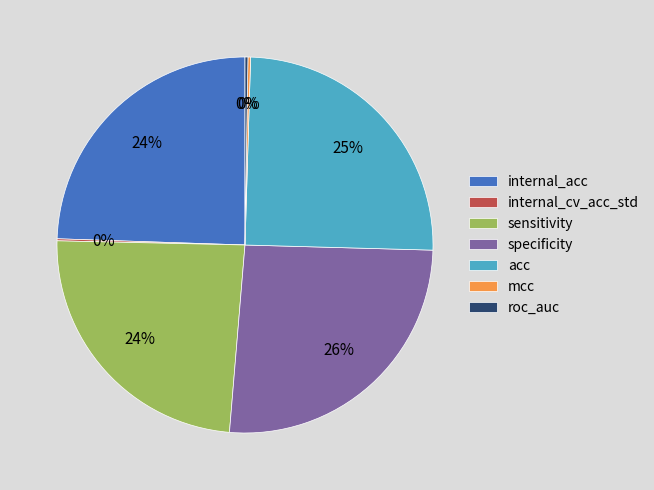

The internal_acc slice represents 31% of the pie. True or false?

False